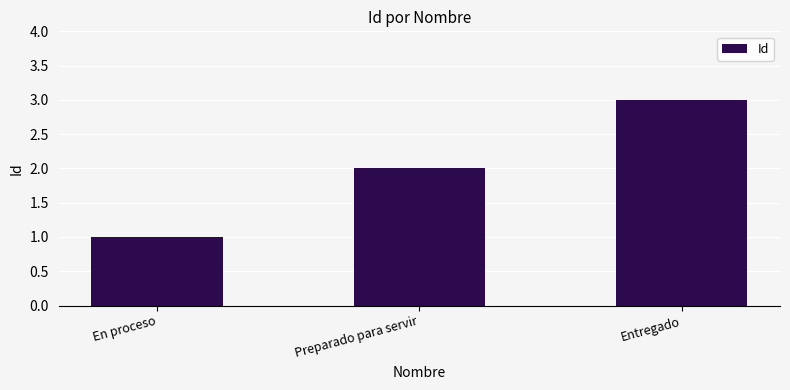

List the labels in order of value, smallest first.

En proceso, Preparado para servir, Entregado